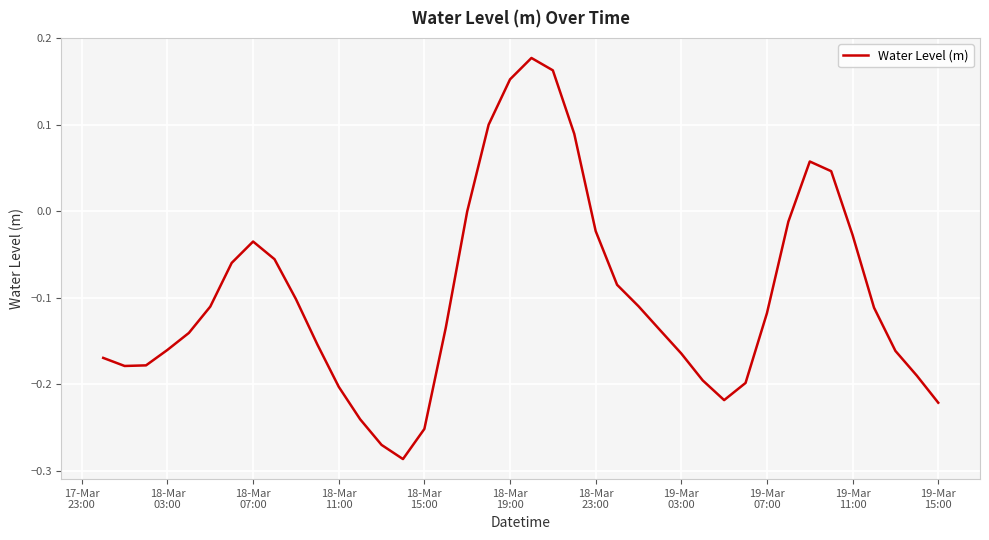

What is the difference between the maximum and minimum values?

0.5